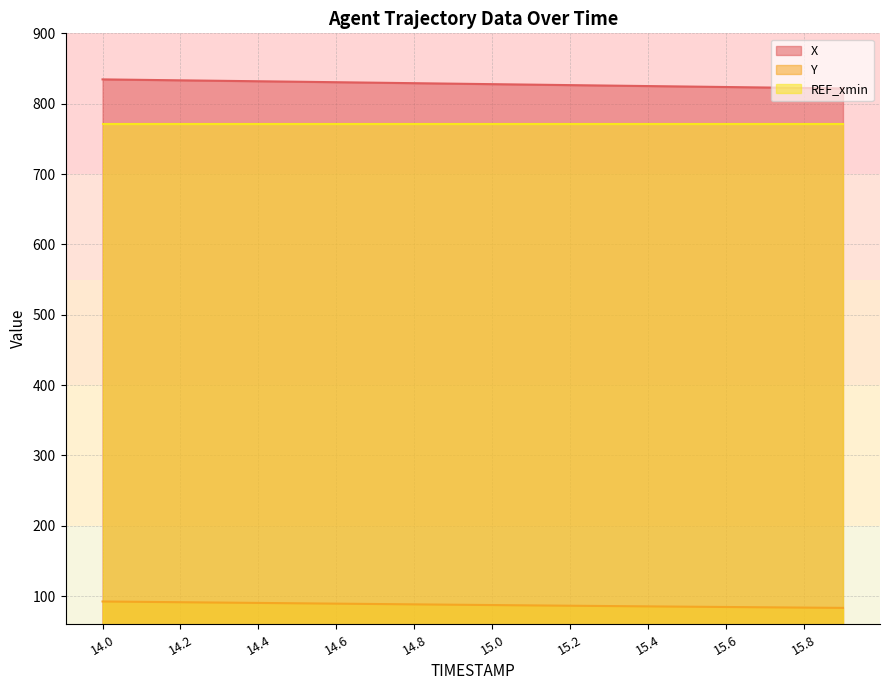

At which category is the sum across all series the highest?

14.0